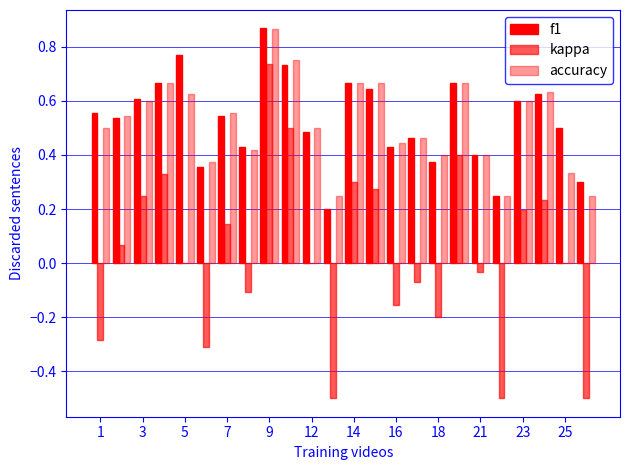

What is the difference between the maximum and minimum values in the accuracy series?

0.6